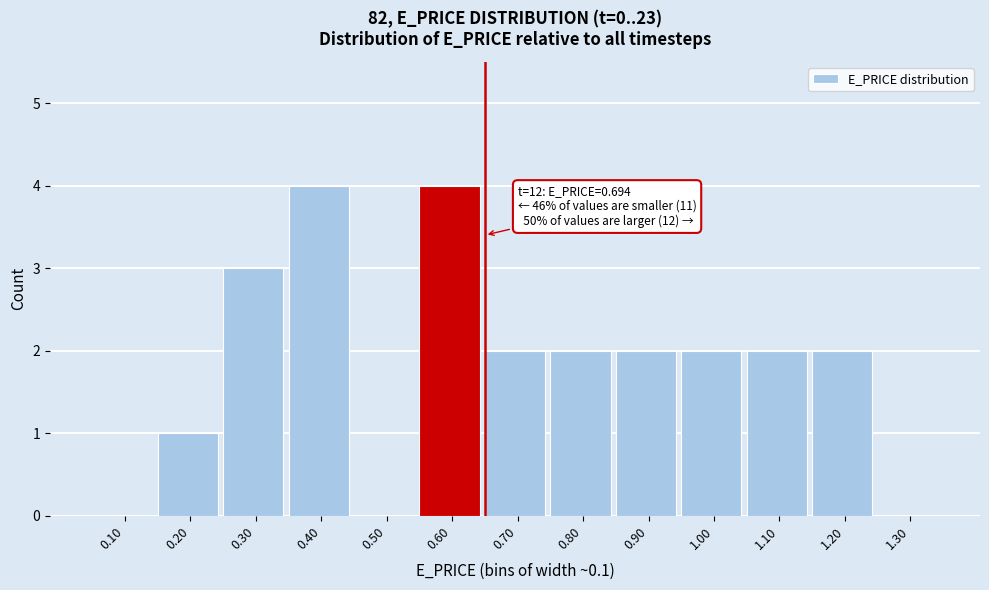

Reading right to left, list all the values displayed in this chart.

1.30=0	1.20=2	1.10=2	1.00=2	0.90=2	0.80=2	0.70=2	0.60=4	0.50=0	0.40=4	0.30=3	0.20=1	0.10=0